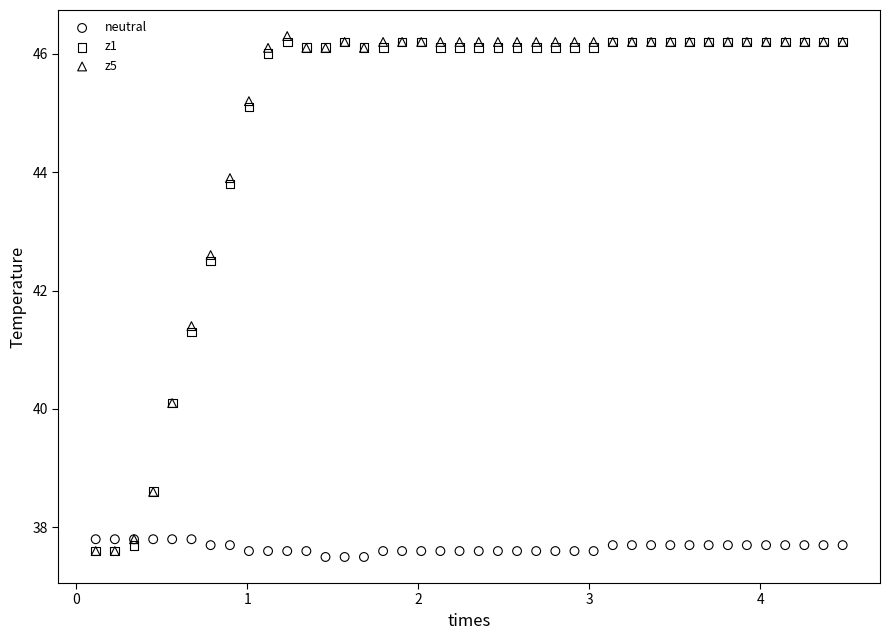

What are all the series names shown in the legend?

neutral, z1, z5